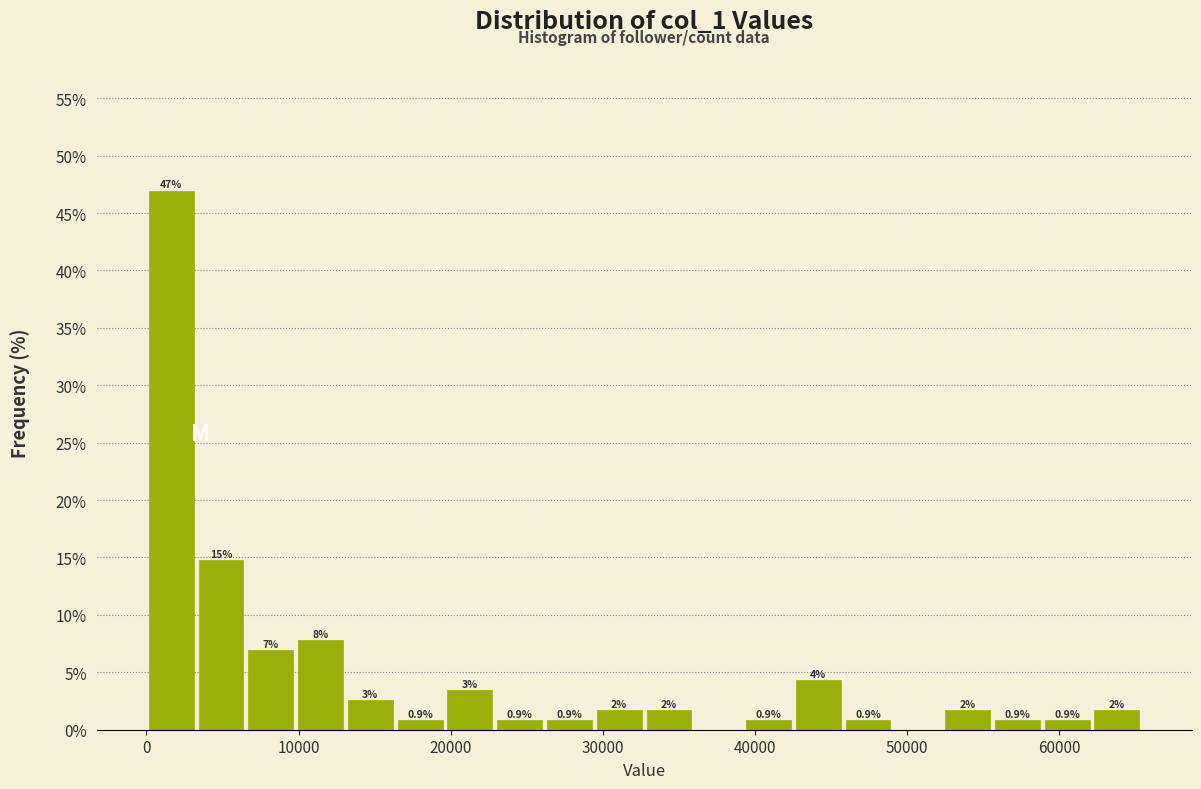

Read against the x-axis, roughly where is the centre of the tallest bar?

2000